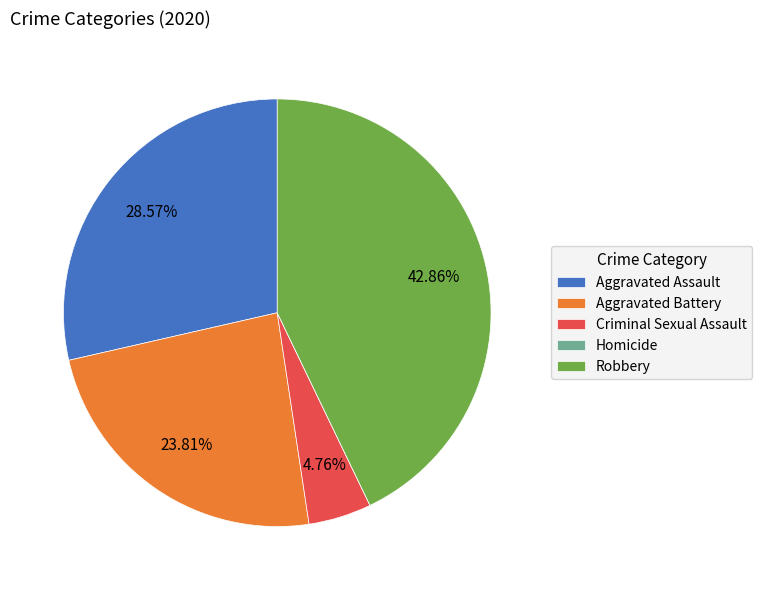

To the nearest percent, what percentage of the pie is Criminal Sexual Assault?

5%